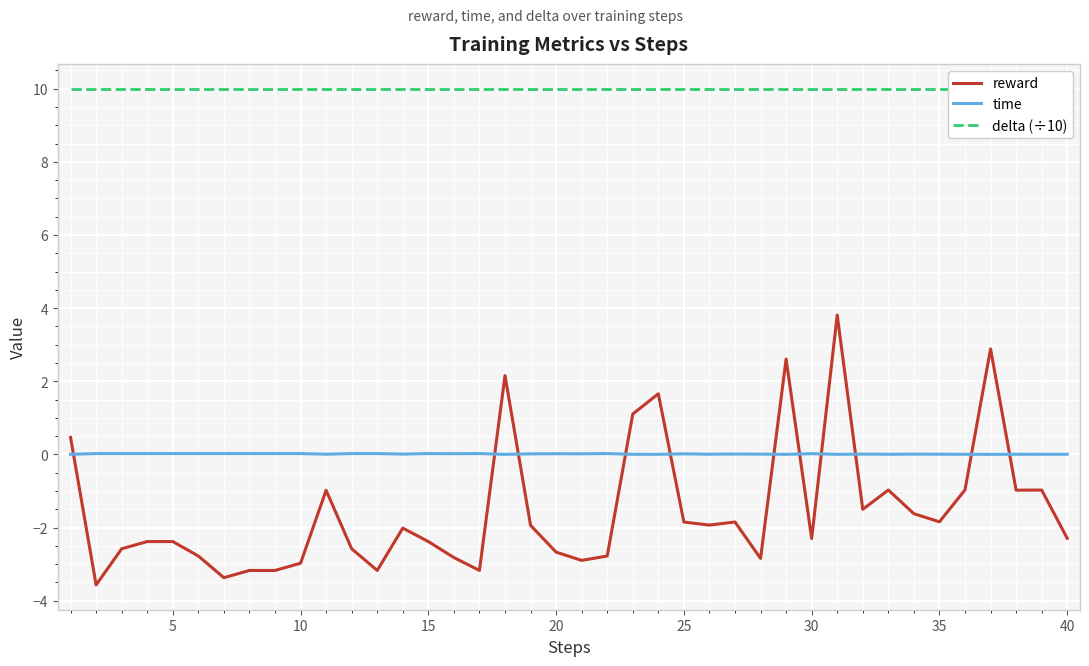

True or false: time has more than 0 points higher than both neighbors.

True